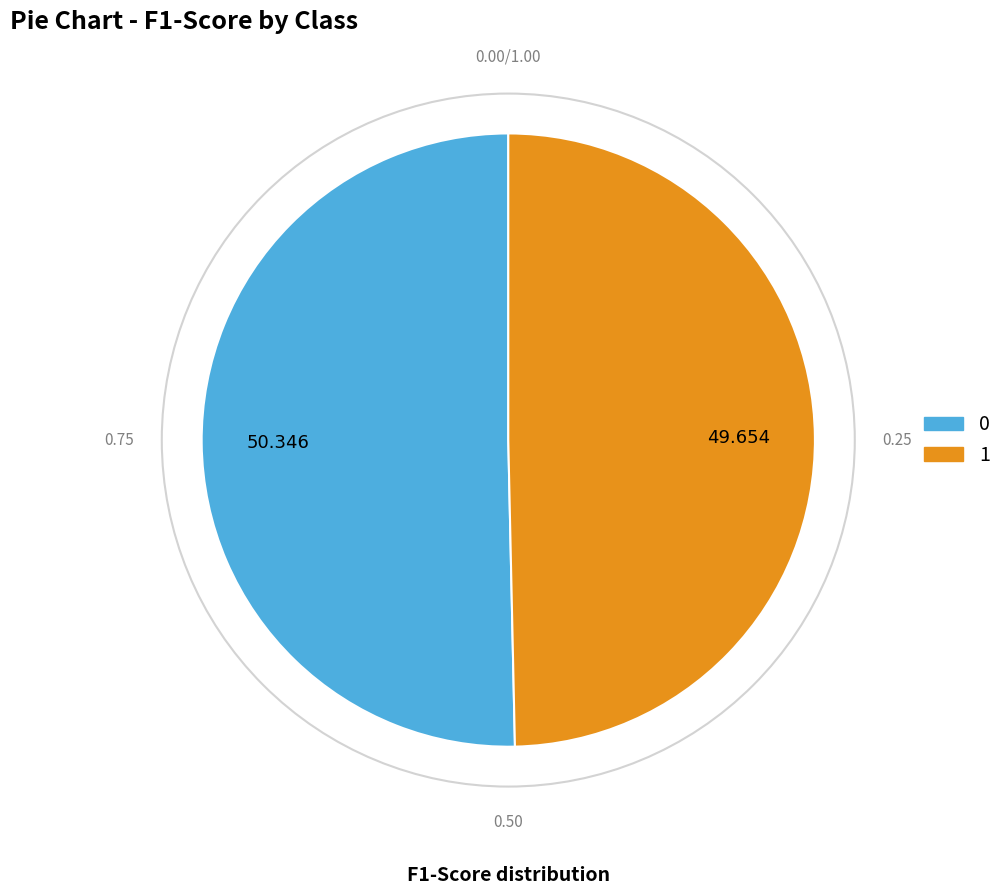

Does any single category account for the majority?

Yes